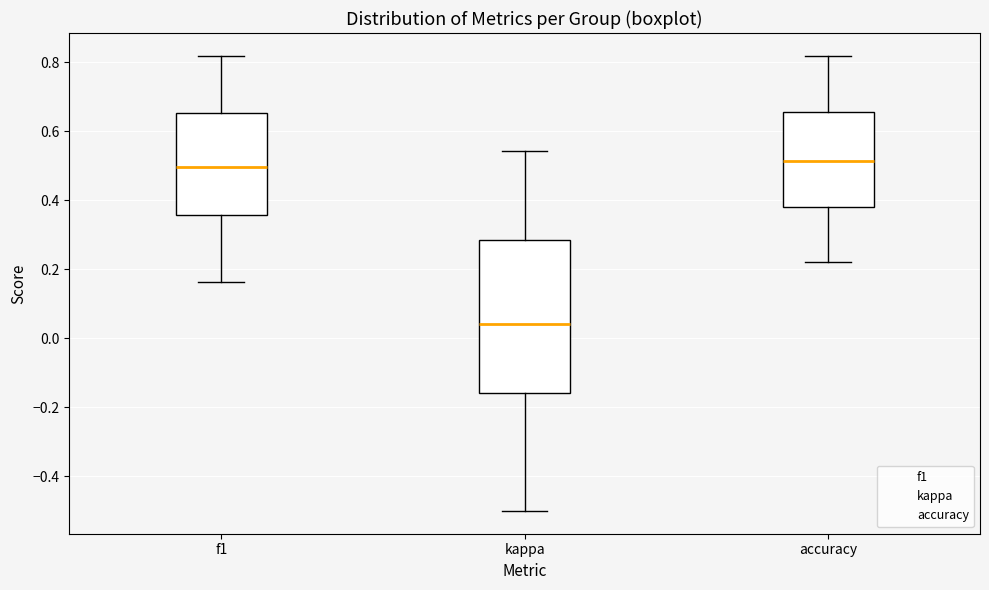

Which box is the tallest, from its lower edge to its upper edge?

kappa